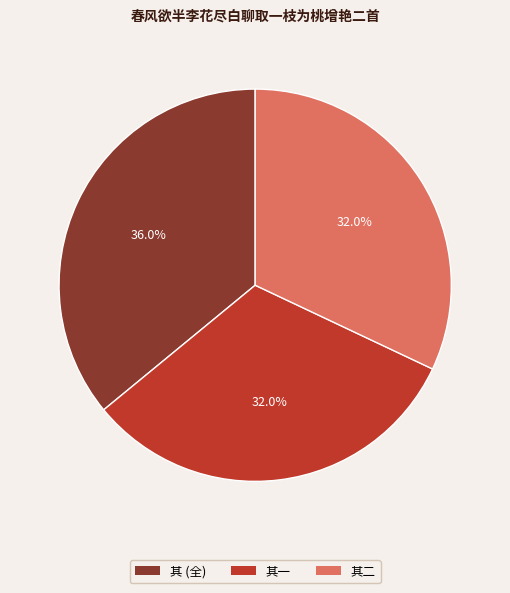

Is there a majority slice in this chart?

No